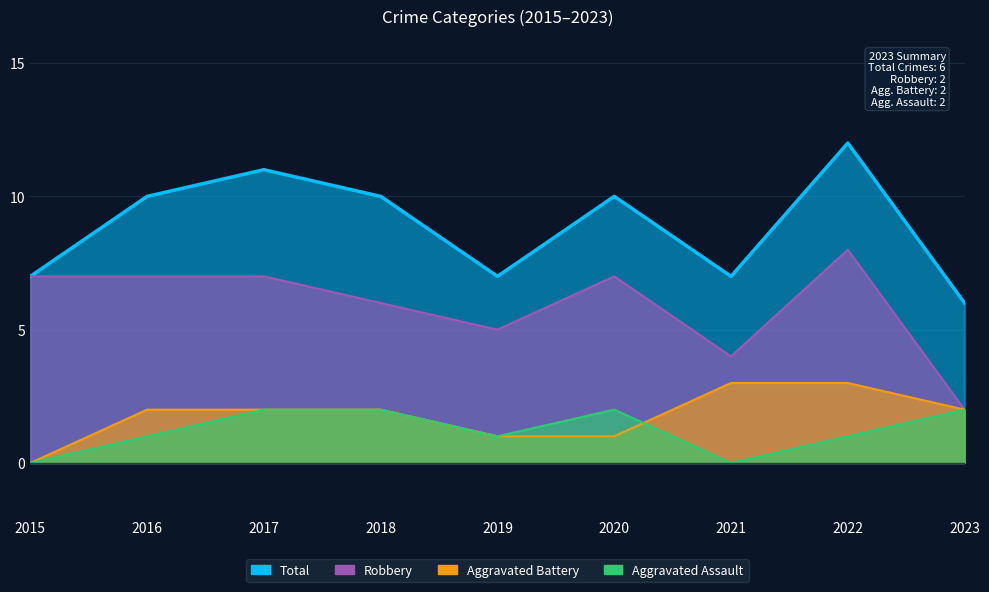

What is the value of the Total point at the 5th from the left?

7